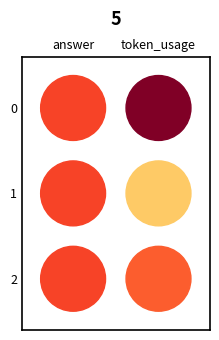

Rank the series by their maximum value, from highest to lowest.

0, 2, 1